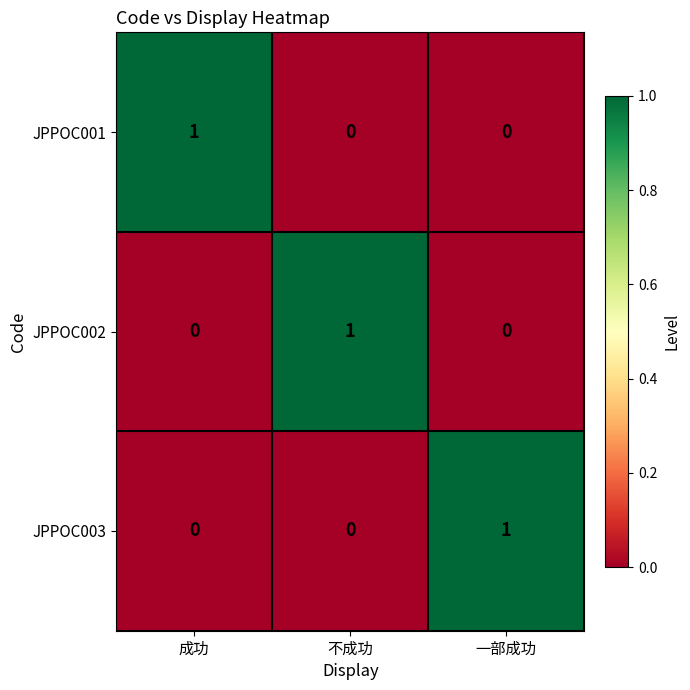

What is the total value across all series at 不成功?

1